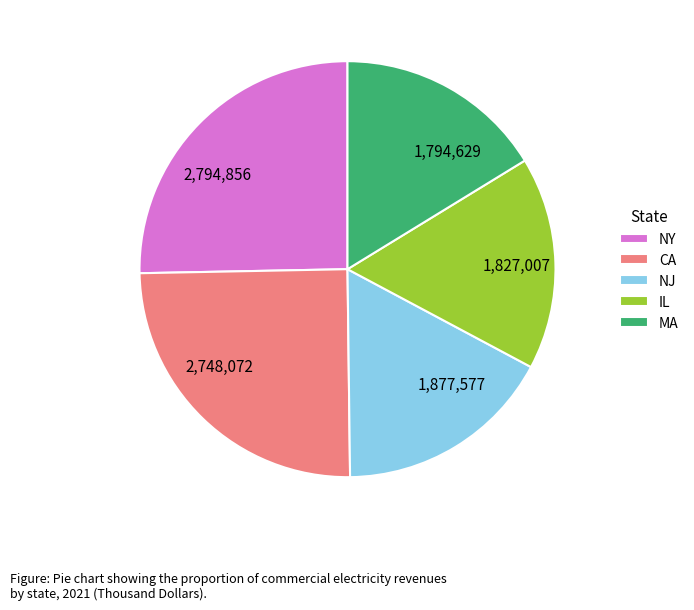

The 1,877,577 slice represents 32% of the pie. True or false?

False